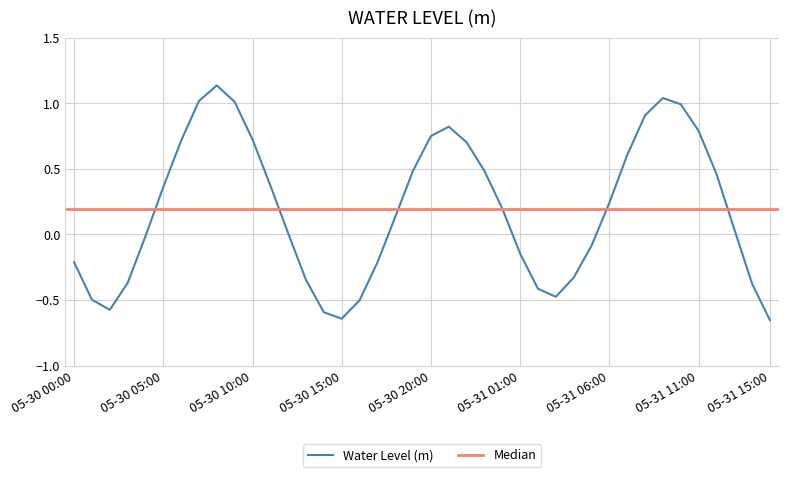

How many negative values are there?

17